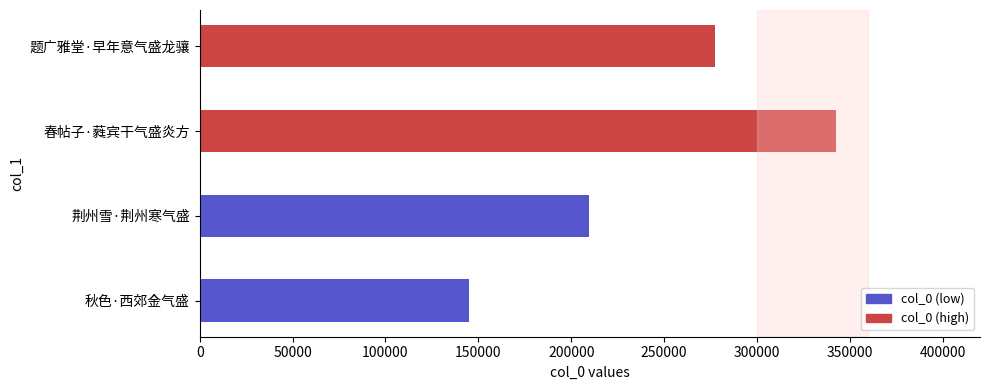

Reading bottom to top, list all the values displayed in this chart.

秋色·西郊金气盛=144761	荆州雪·荆州寒气盛=209486	春帖子·蕤宾干气盛炎方=342334	题广雅堂·早年意气盛龙骧=277270